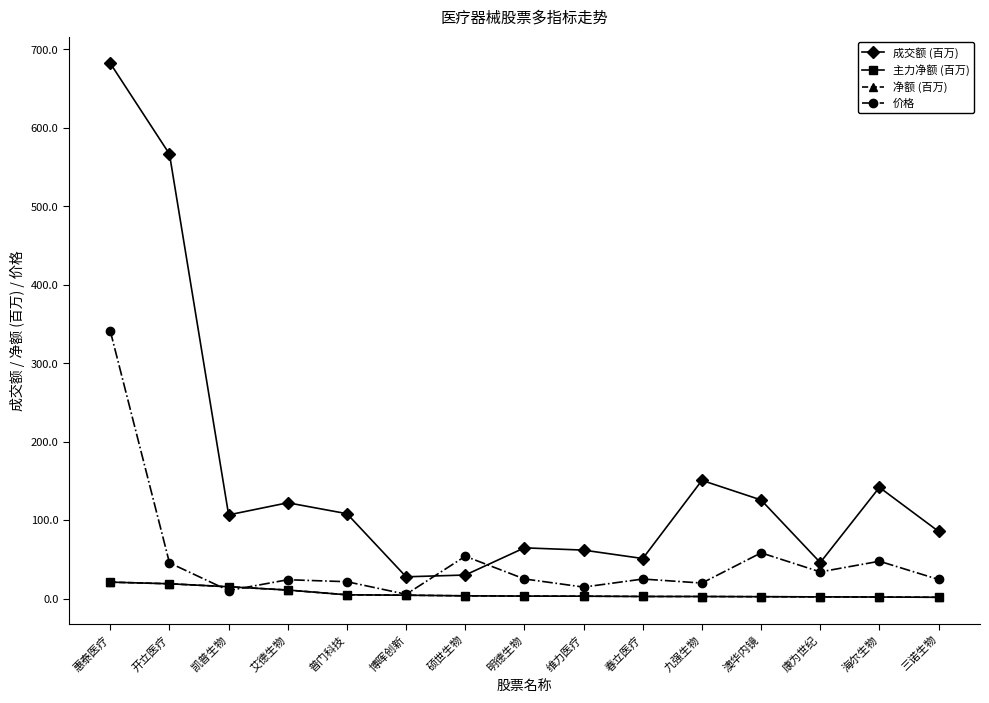

What is the average value of the 主力净额 (百万) series?

6.6